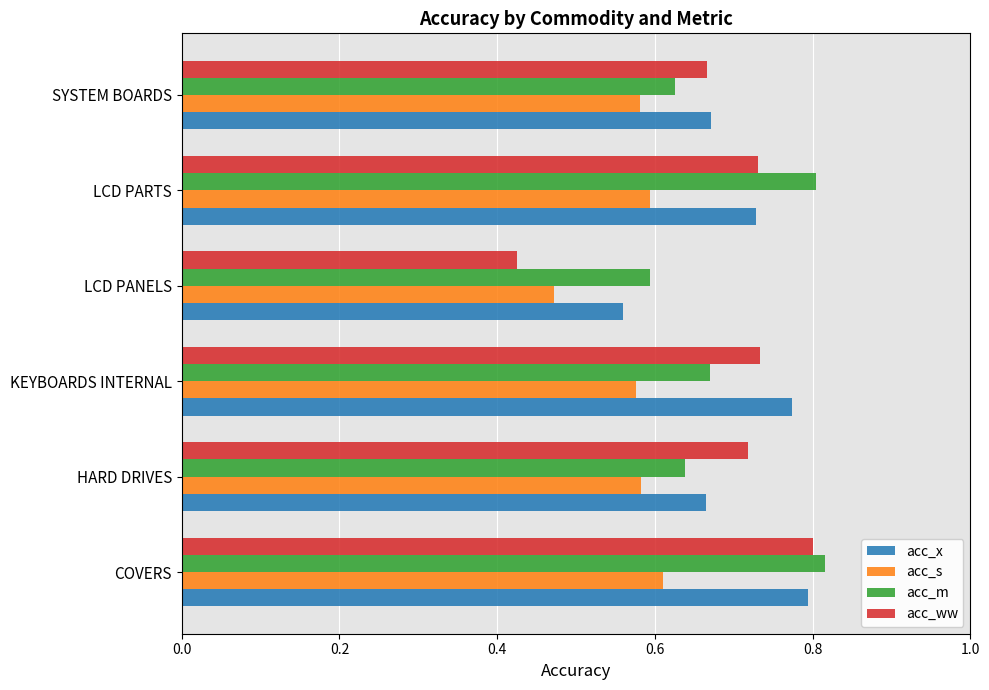

Count the acc_m values in the range 0 to 1.

6